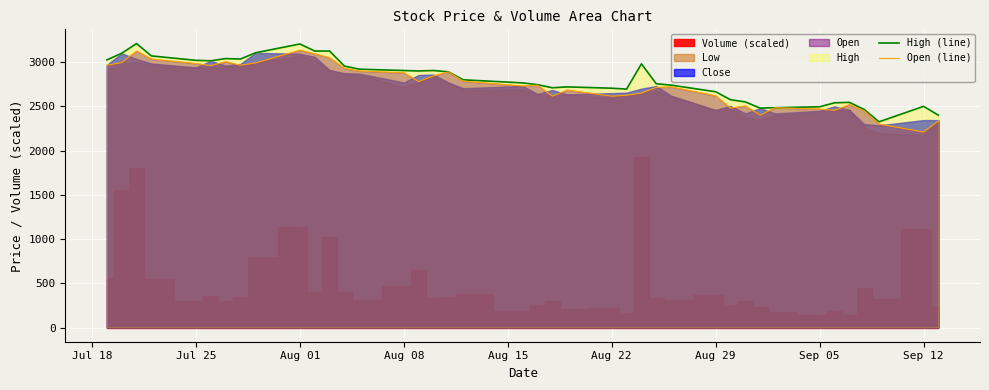

The value of High (line) at Jul 25 is 3020. True or false?

True